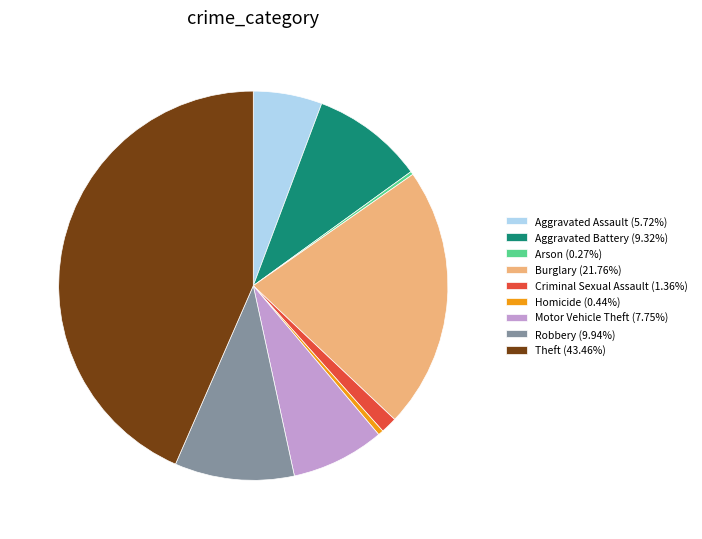

What is the ratio of the value at Aggravated Assault (5.72%) to the value at Aggravated Battery (9.32%)?

0.6